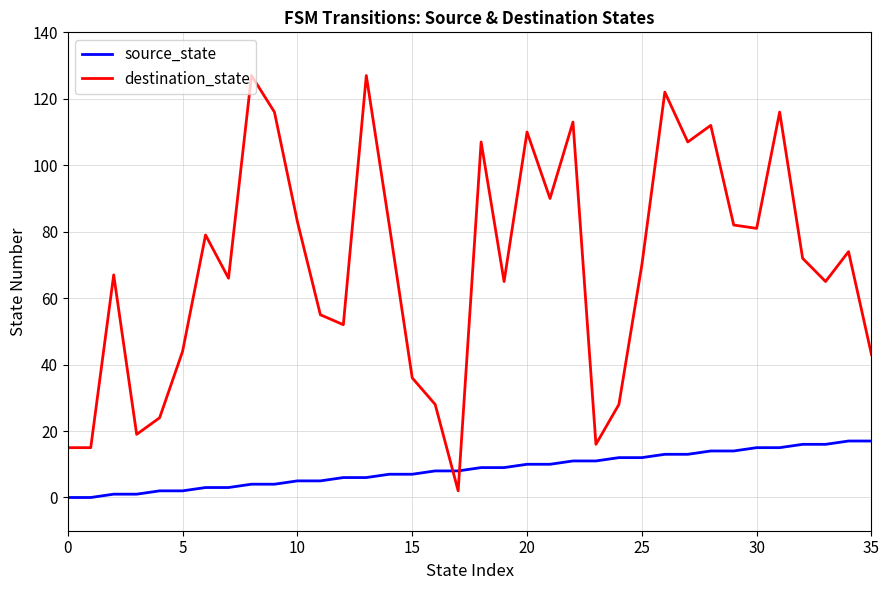

Rank the series by their average value, from lowest to highest.

source_state, destination_state